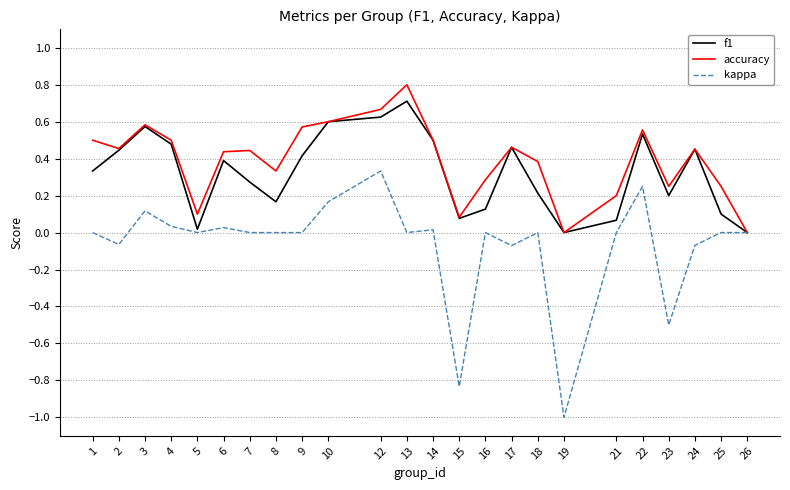

Which series has the widest spread of values?

kappa